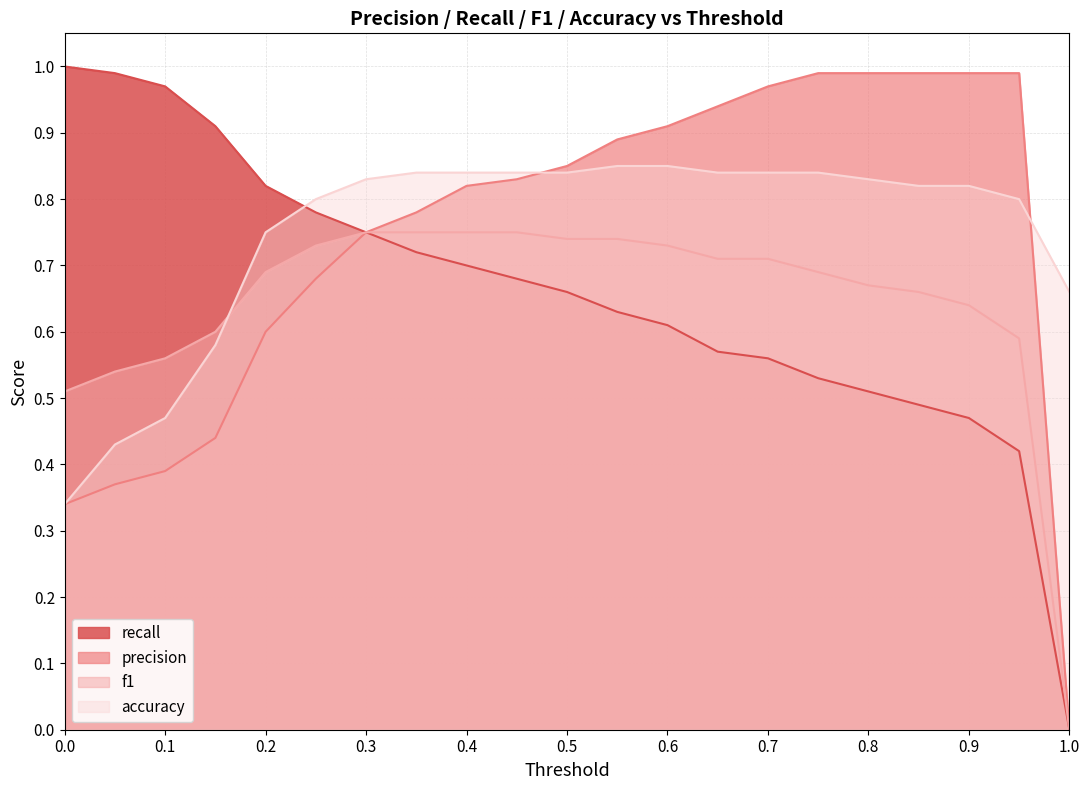

True or false: recall and f1 intersect in this chart.

False